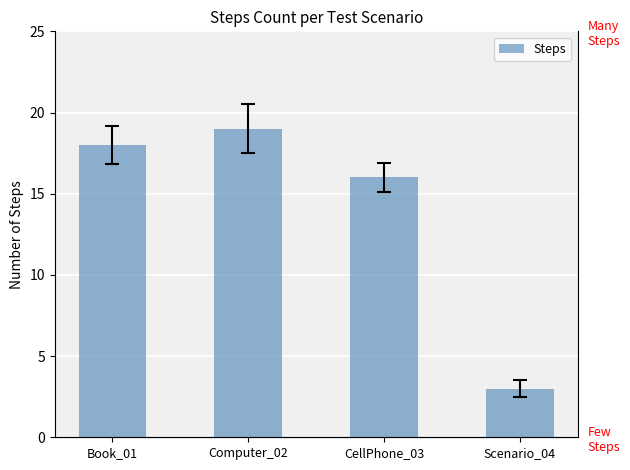

What position from the right is Computer_02?

3